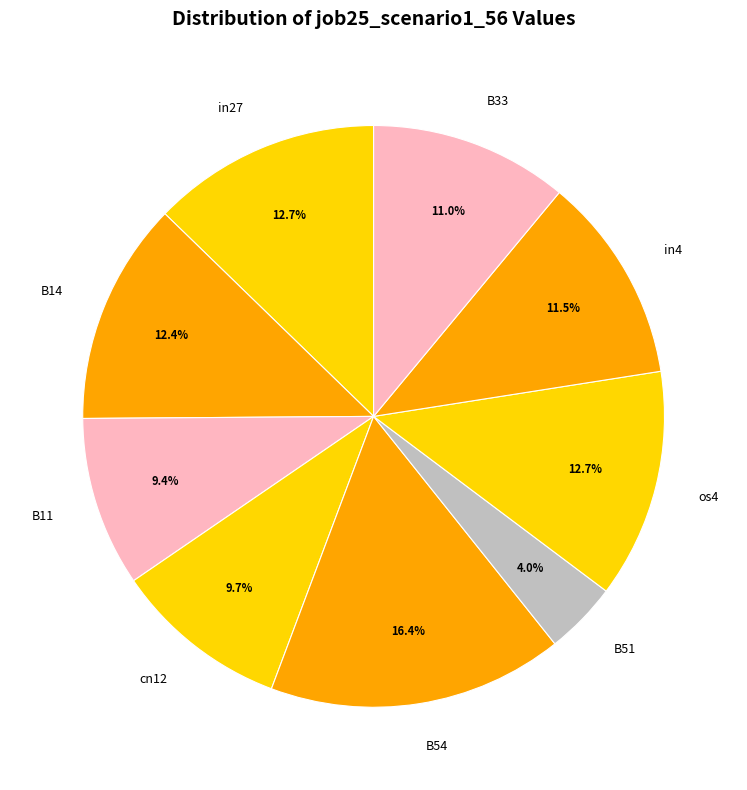

Which category has the biggest portion of the pie?

B54